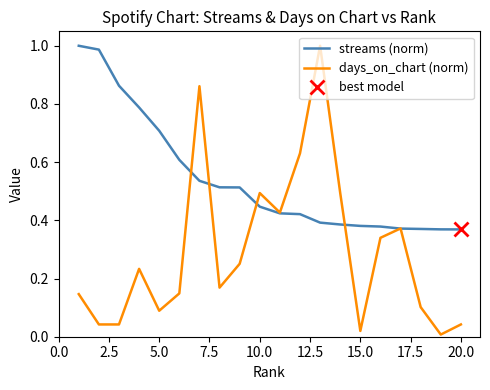

True or false: days_on_chart (norm) has a value of 0.5 at 10.0.

True